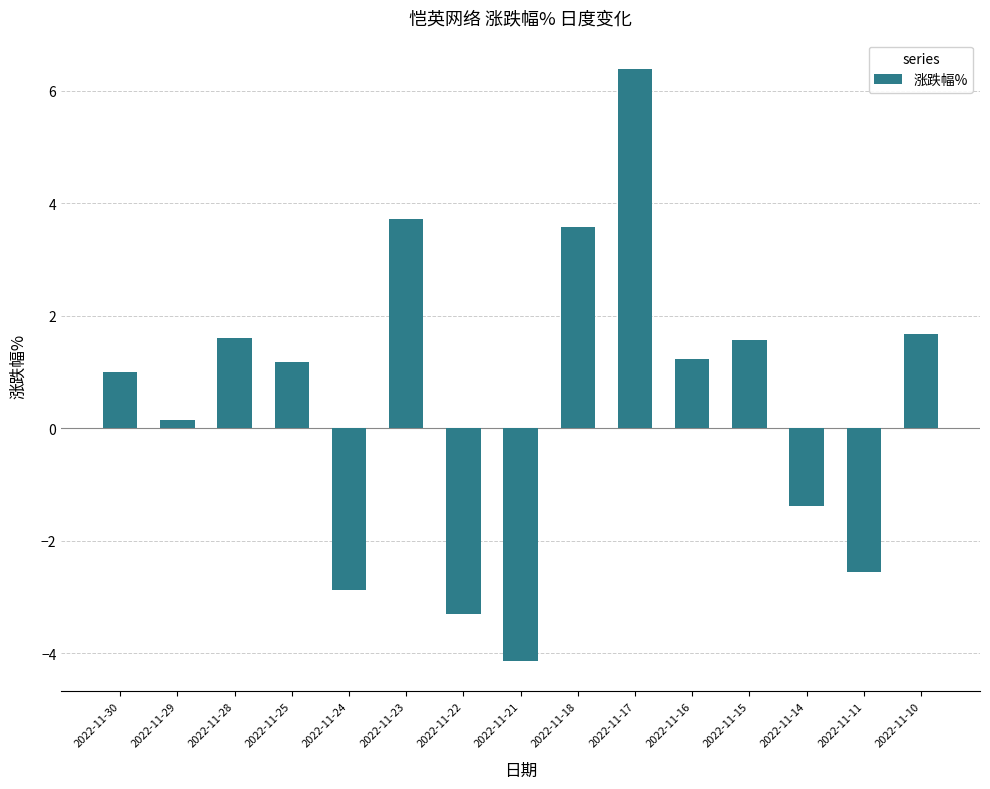

Between 2022-11-29 and 2022-11-30, which is larger?

2022-11-30